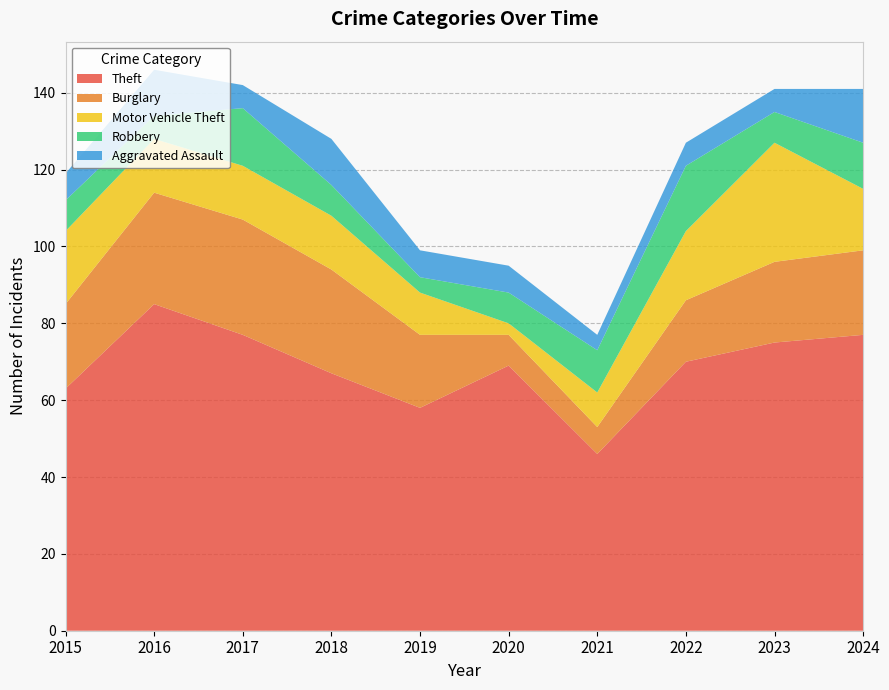

Reading left to right, transcribe all the data shown in this chart.

Theft: 63	85	77	67	58	69	46	70	75	77
Burglary: 22	29	30	27	19	8	7	16	21	22
Motor Vehicle Theft: 19	14	14	14	11	3	9	18	31	16
Robbery: 8	6	15	8	4	8	11	17	8	12
Aggravated Assault: 7	12	6	12	7	7	4	6	6	14